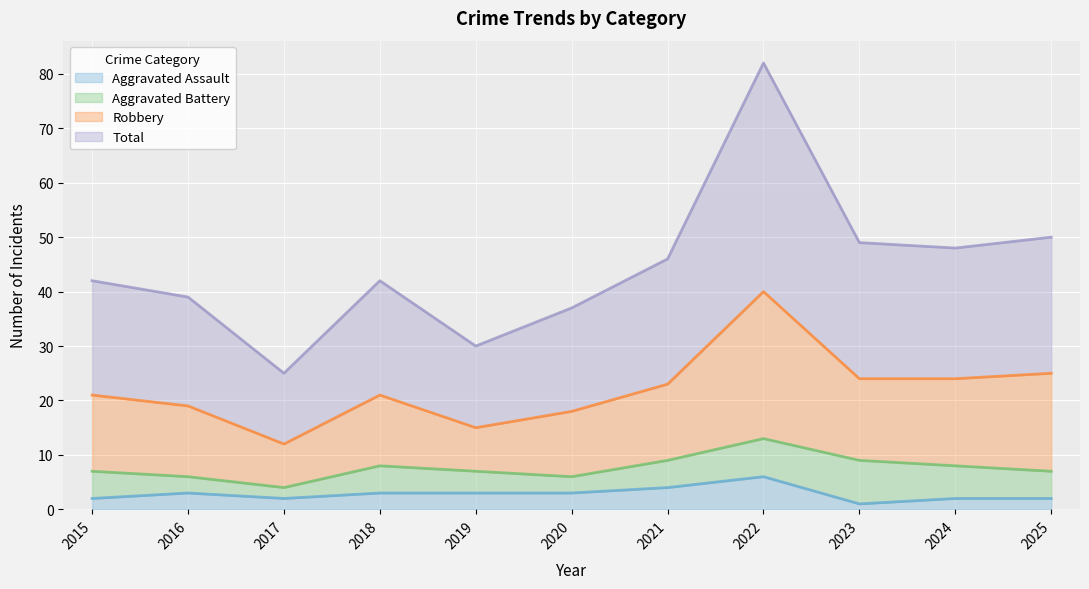

The value of Aggravated Assault at 2022 is 6. True or false?

True